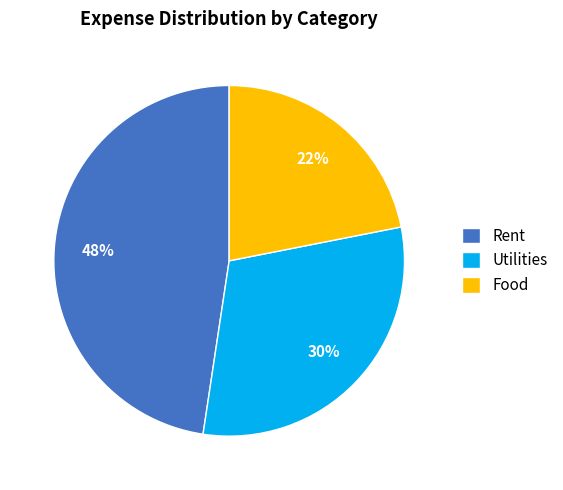

To the nearest percent, what portion does Food represent?

22%